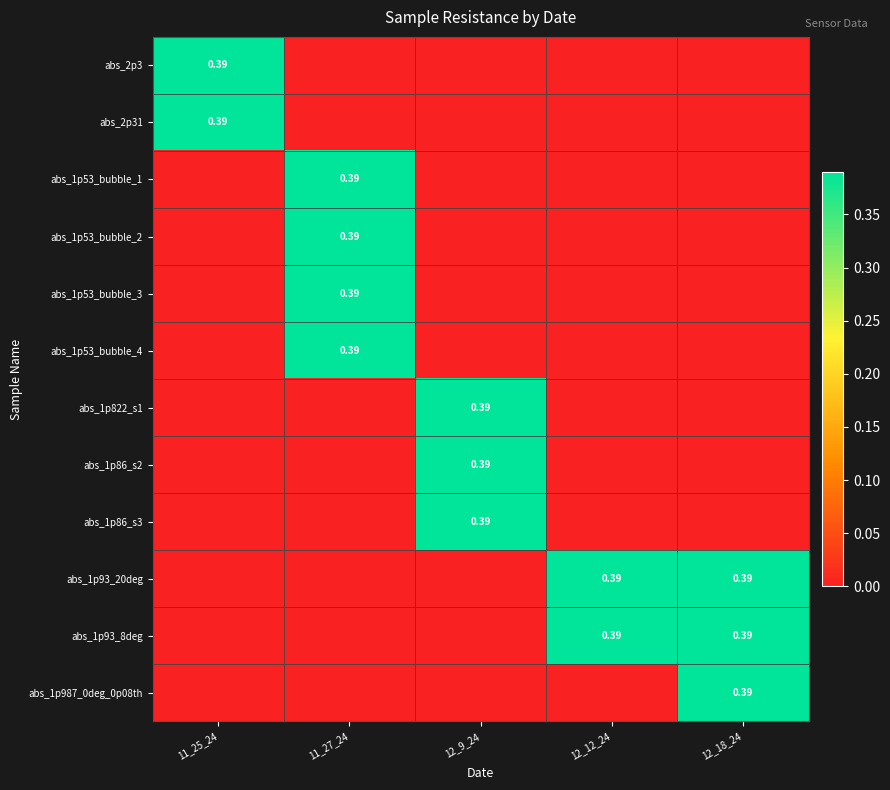

How many distinct data groups are displayed?

12